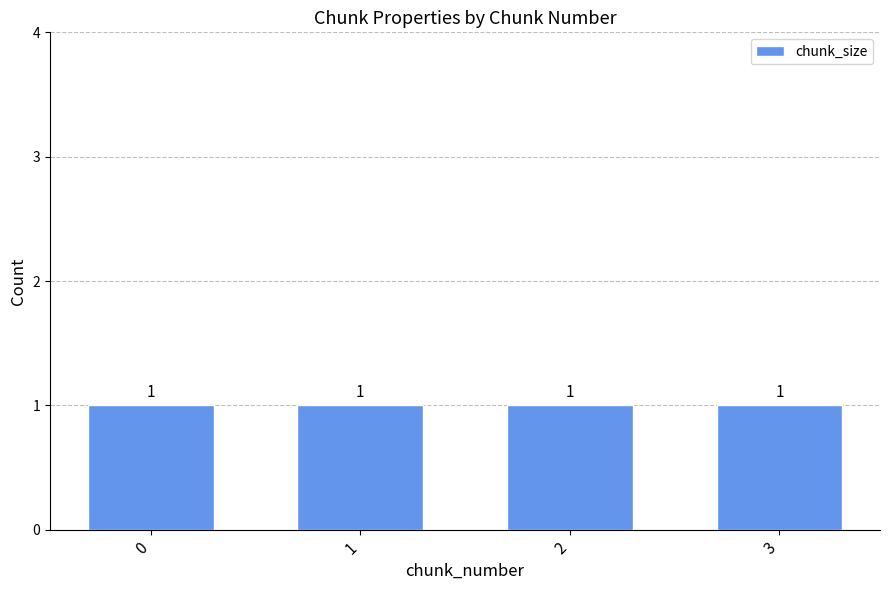

What is the maximum value shown in the chart?

1